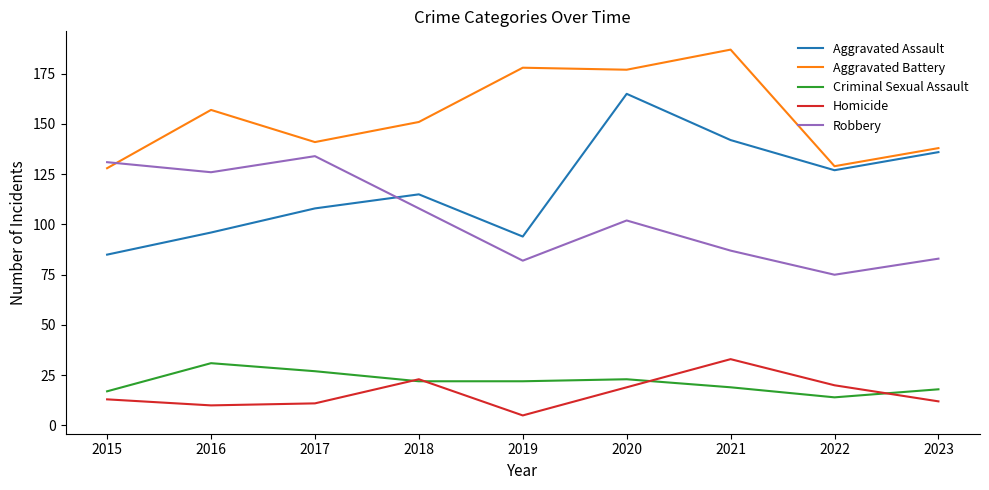

What is the sum of all Homicide values?

146